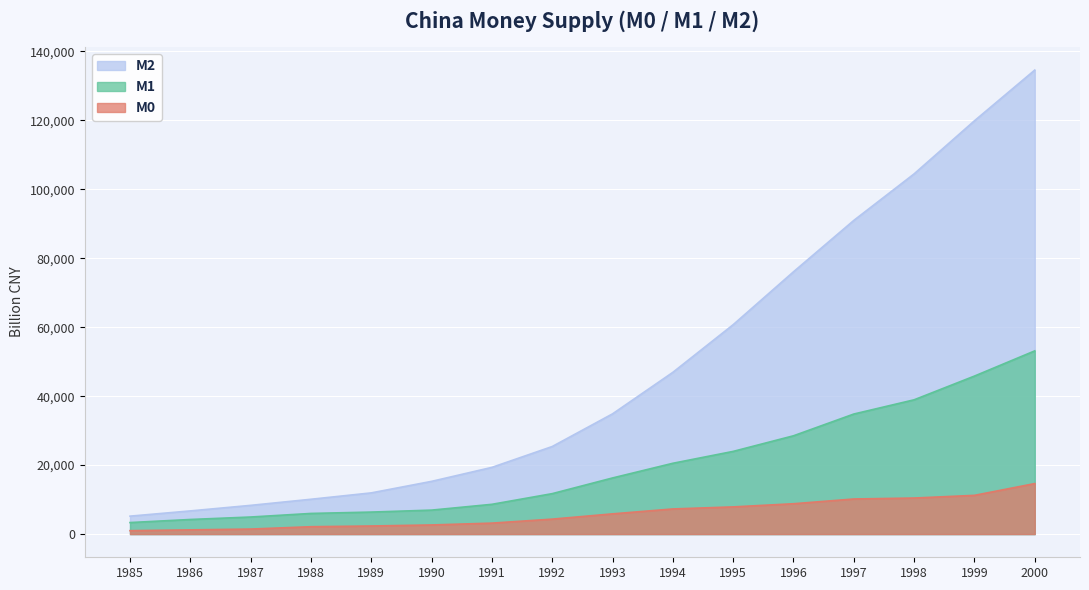

True or false: M2 has more than 0 points higher than both neighbors.

False